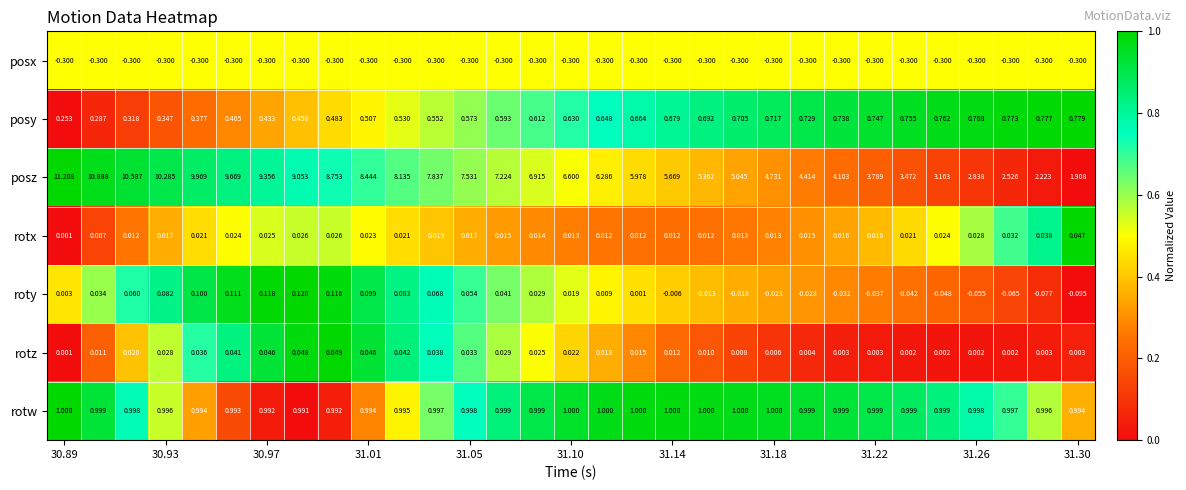

Which series has the largest total across all categories?

posz